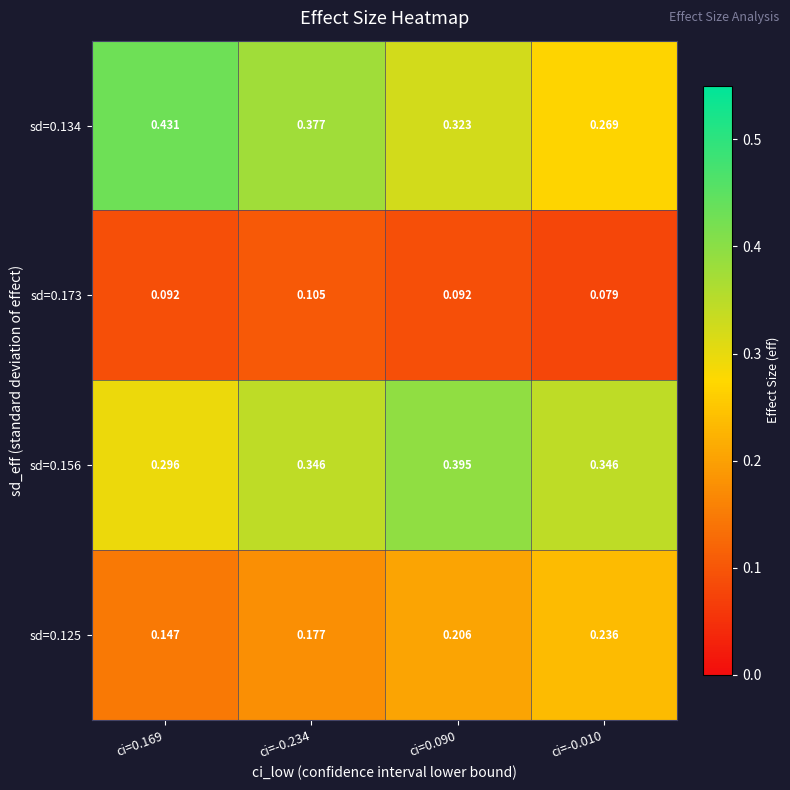

Is the value of sd=0.125 at ci=0.169 greater than the value of sd=0.156 at ci=0.090?

No